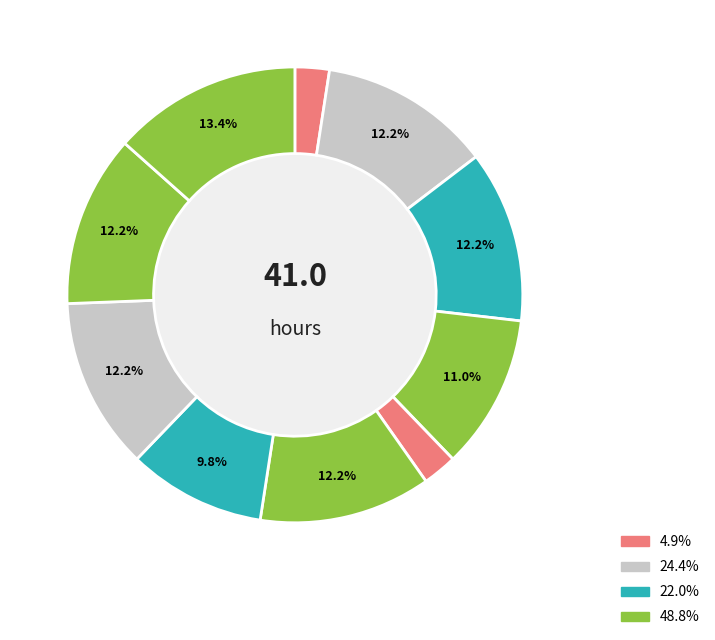

How many segments does this pie chart have?

10